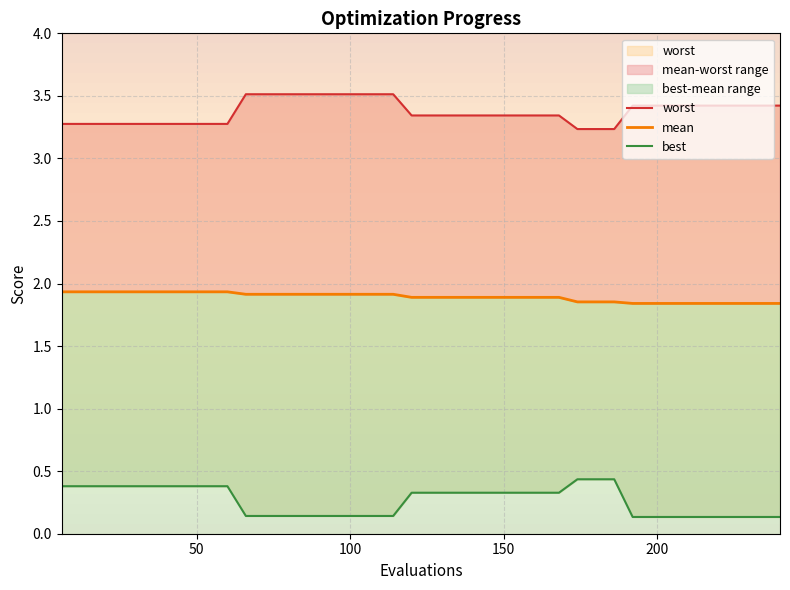

True or false: best has more than 1 interior local peaks.

False